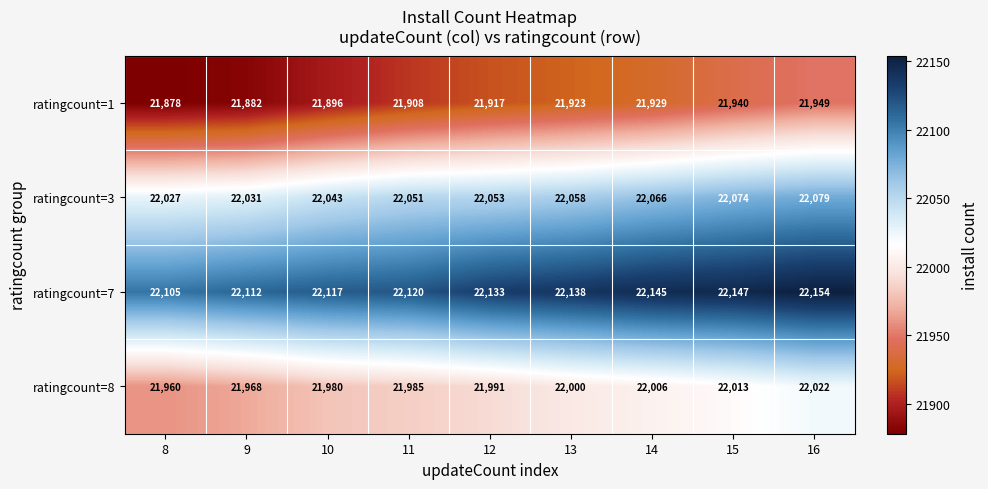

How many series are shown in this chart?

4